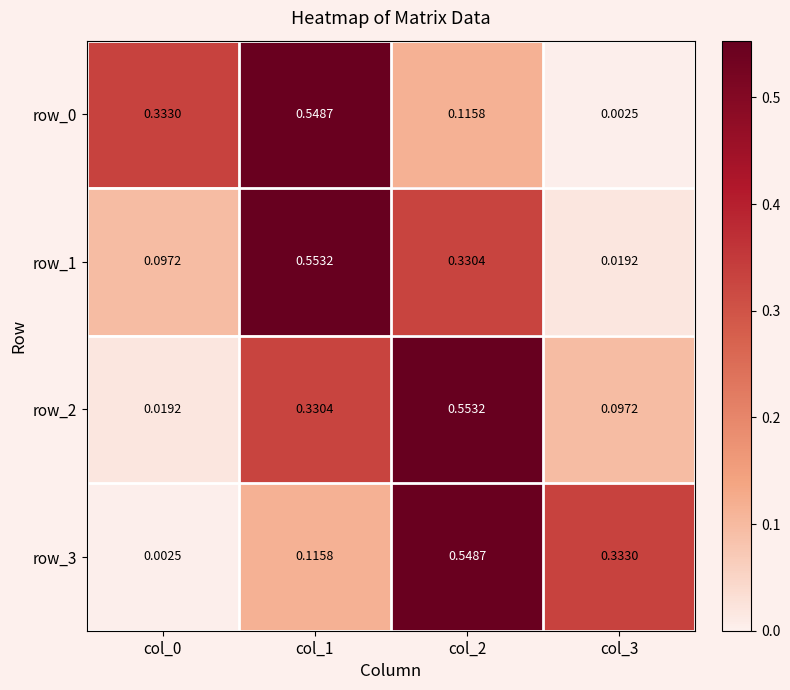

Is the value of row_1 at col_2 greater than the value of row_0 at col_3?

Yes